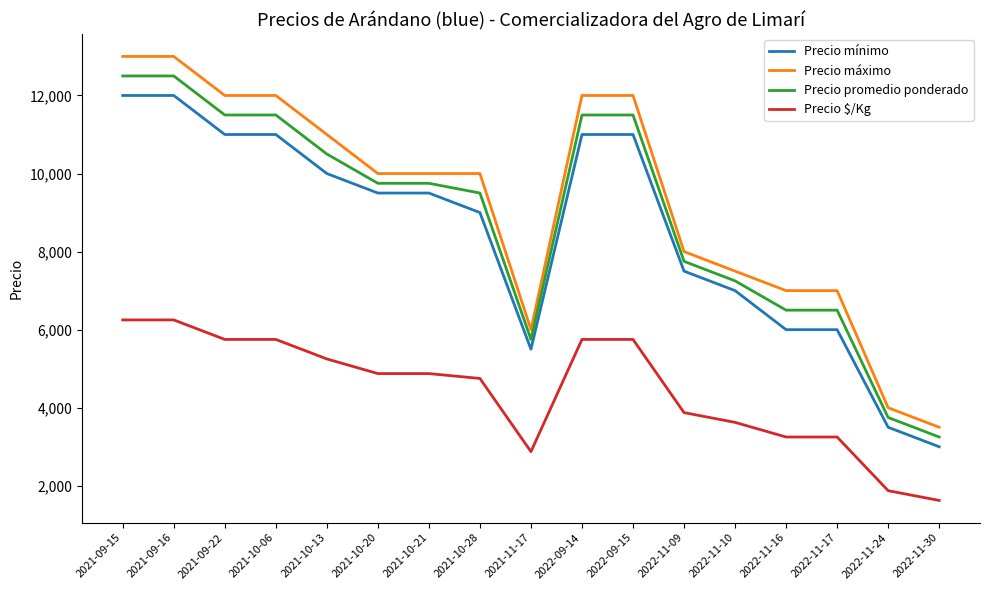

Which series changed the most between 2022-09-14 and 2022-11-10?

Precio máximo